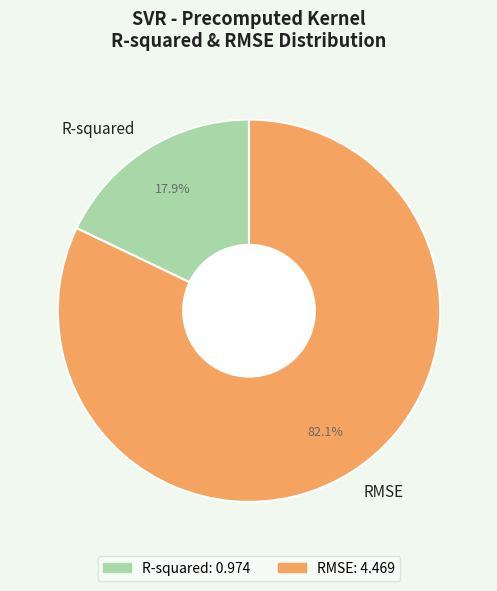

Count the number of slices in the pie.

2